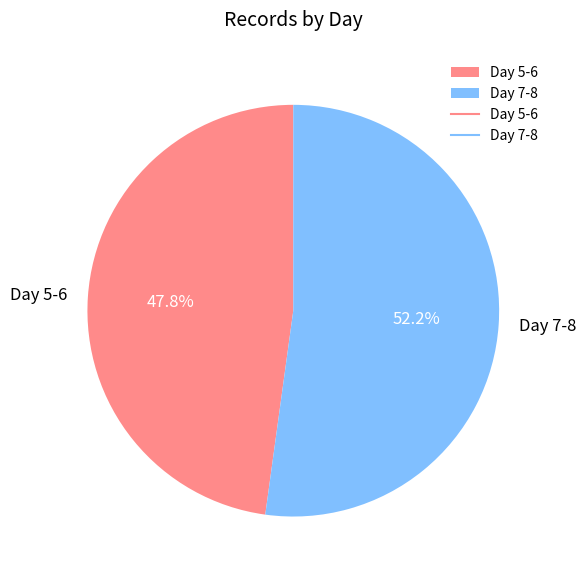

Between Day 7-8 and Day 5-6, which is larger?

Day 7-8